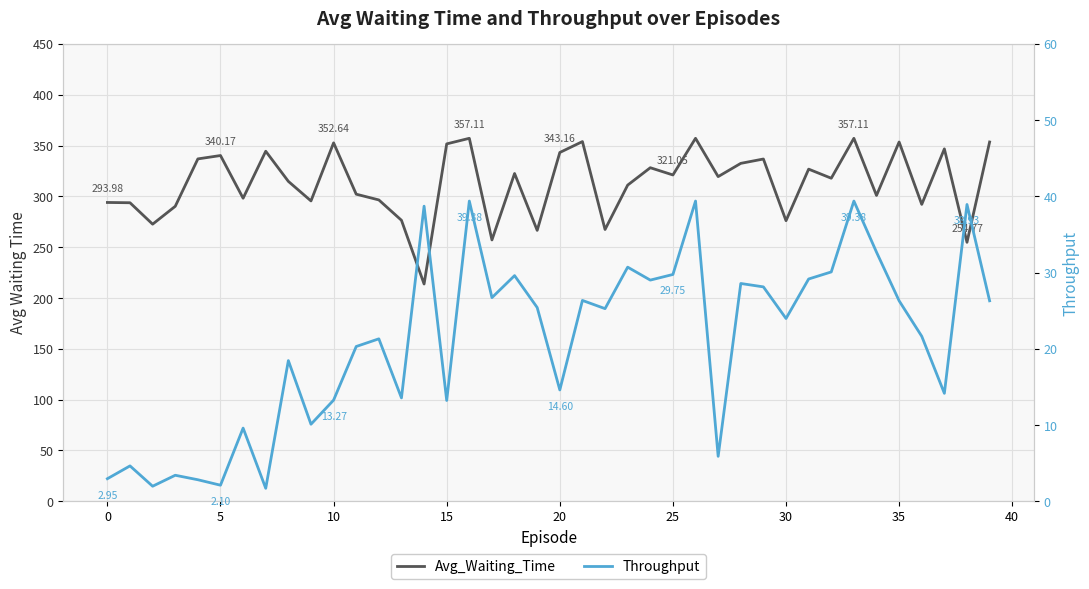

What is the value of the Avg_Waiting_Time point at the 20th from the left?

266.5